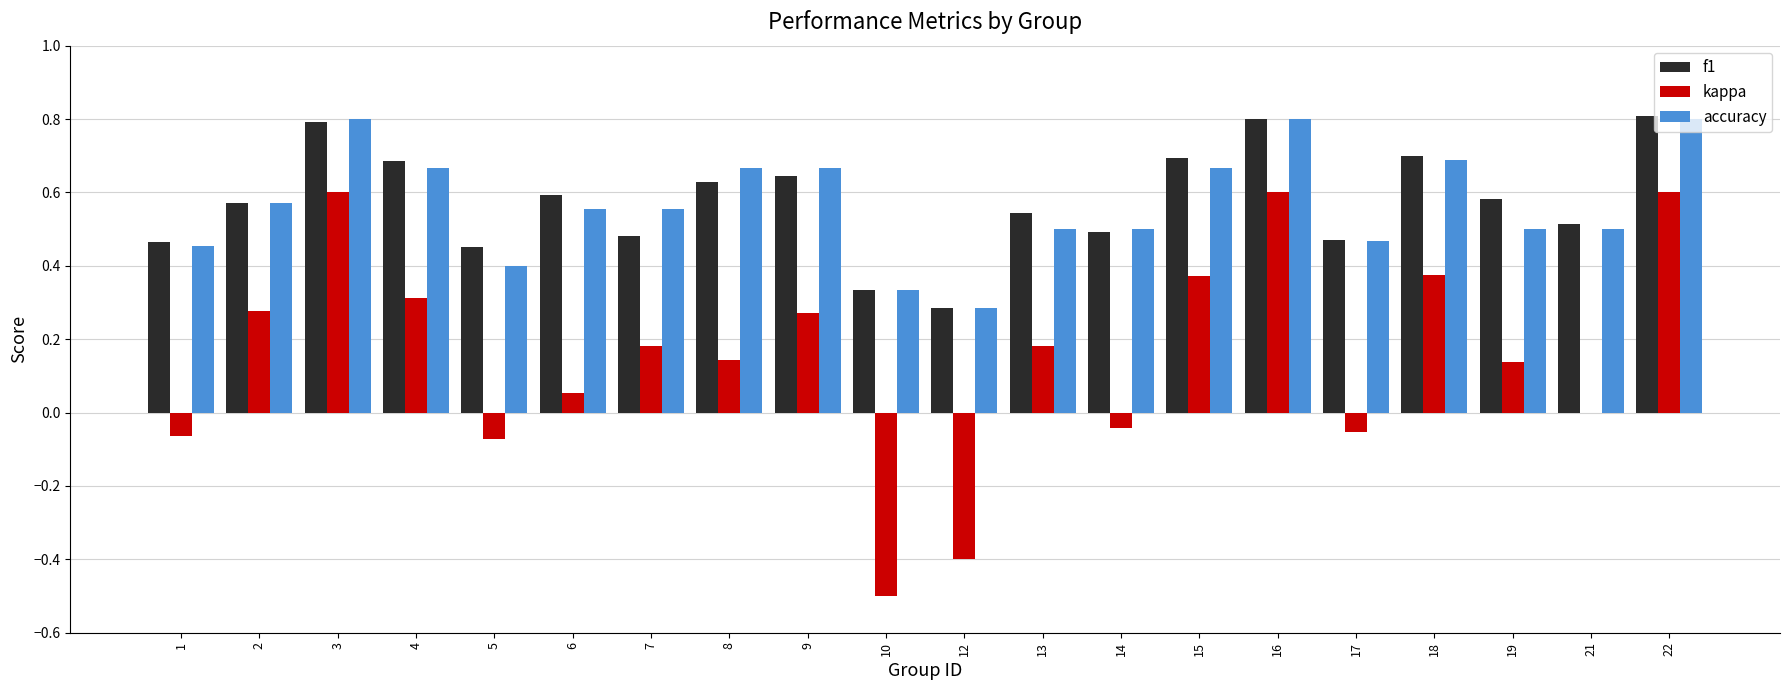

Where is kappa nearest to the value 0?

21